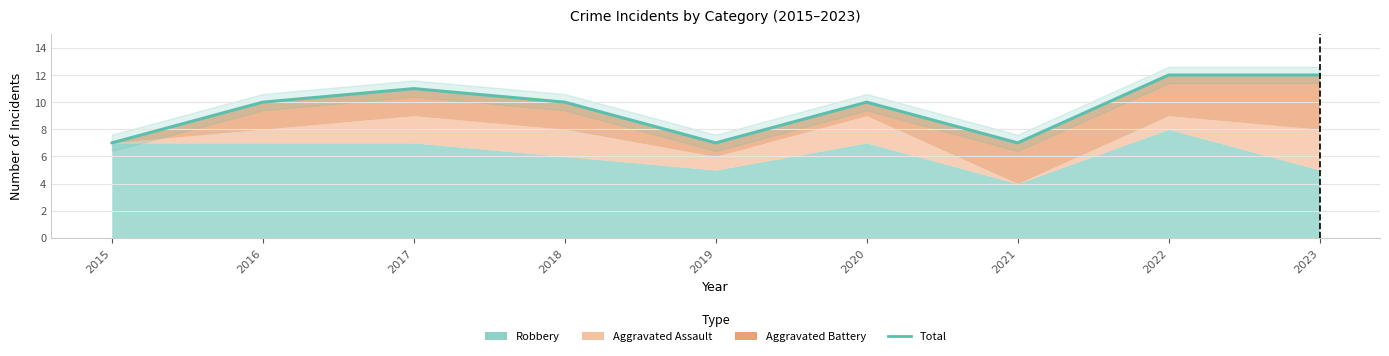

Approximately how many times larger is the value at 2020 compared to 2023?

0.8